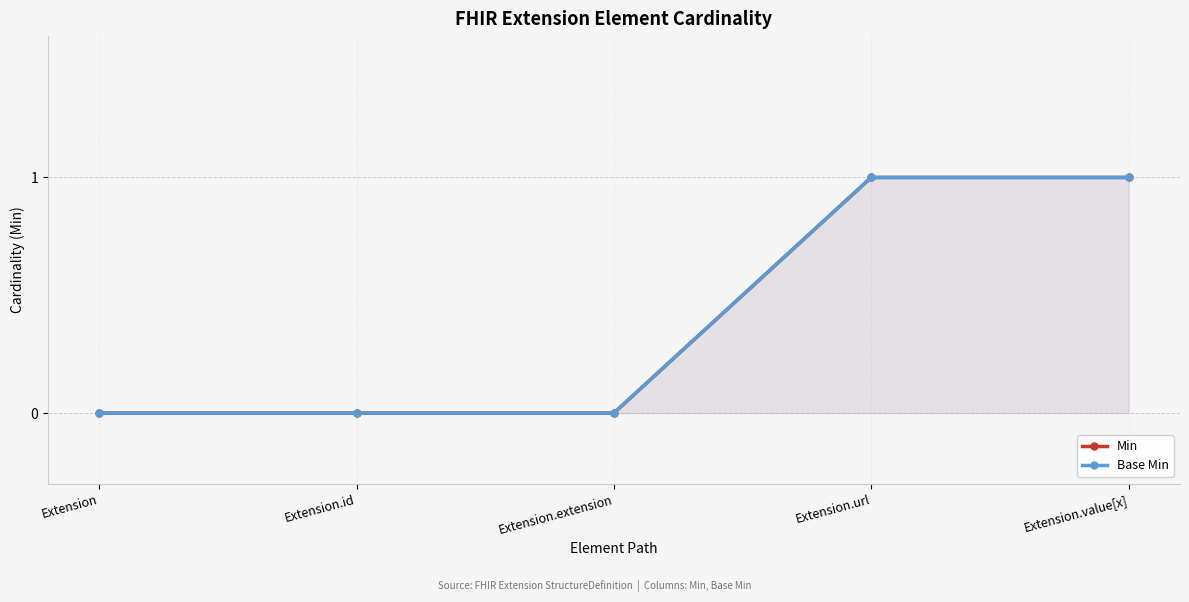

At Extension.url, list the series in order from smallest to largest.

Min, Base Min